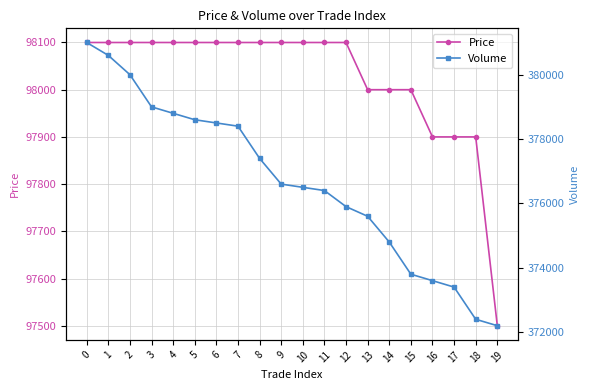

Rank the series at 14 from highest to lowest value.

Volume, Price